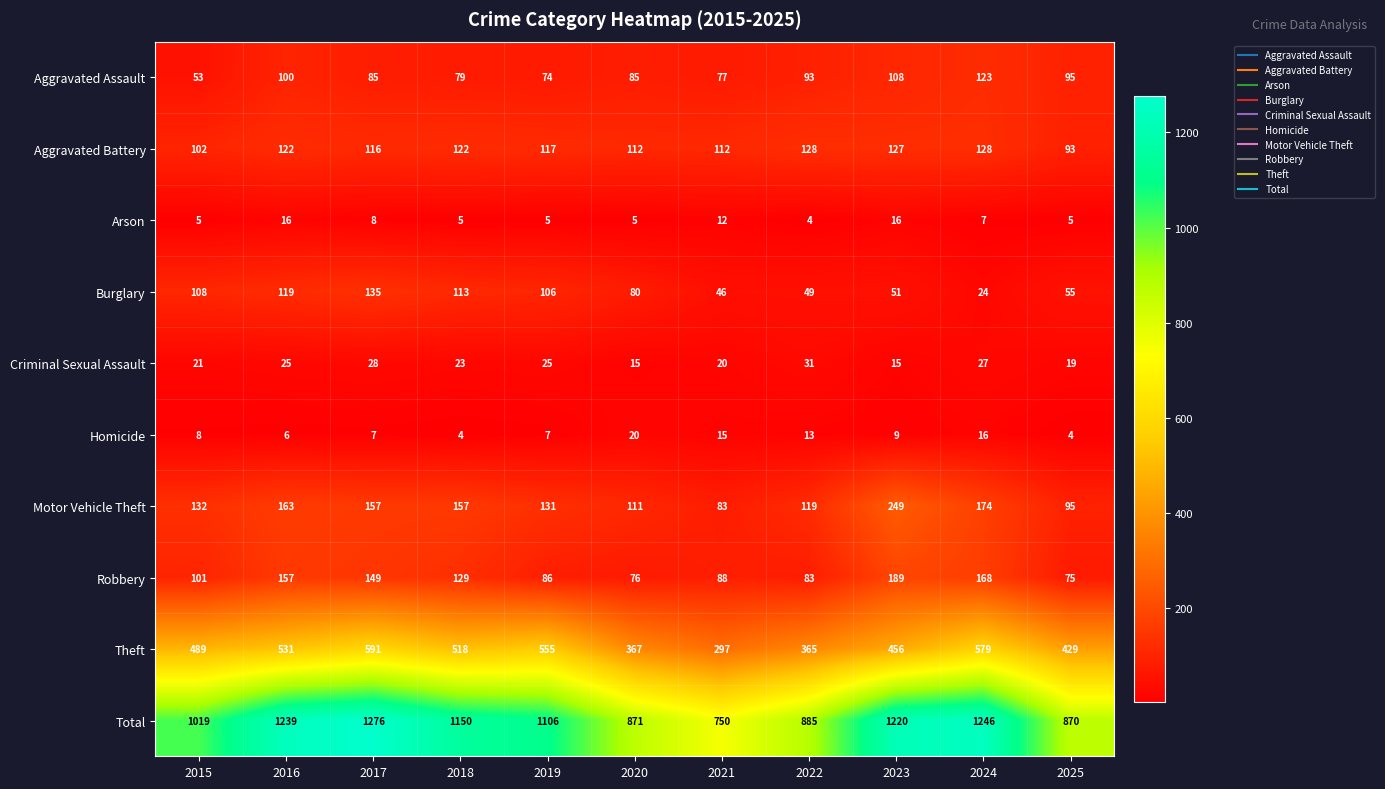

What is the difference between the maximum and minimum values in the Arson series?

12